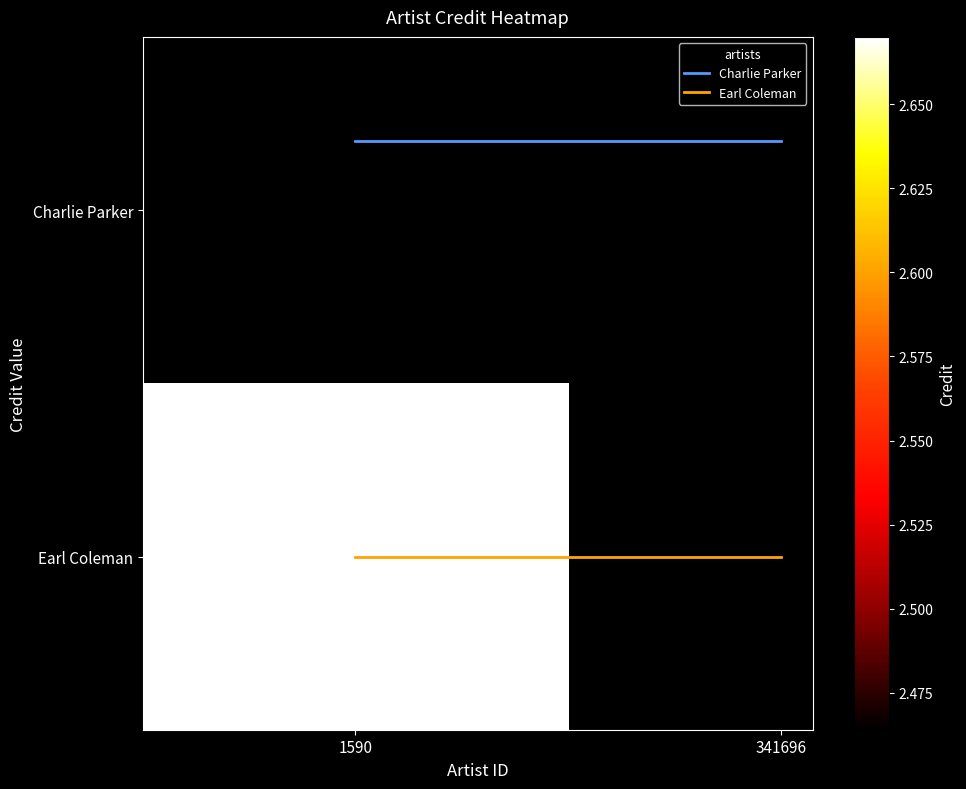

What is the spread (max minus min) of values at 1590?

1.2